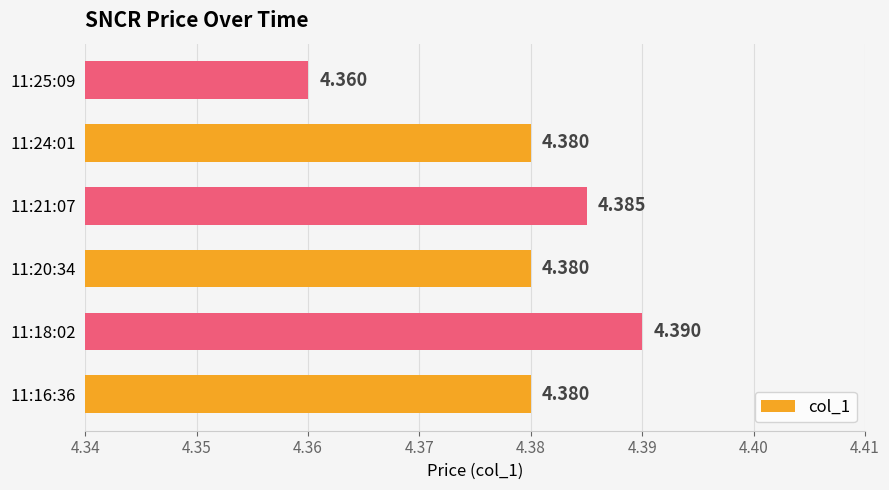

How many bars are there in total?

6